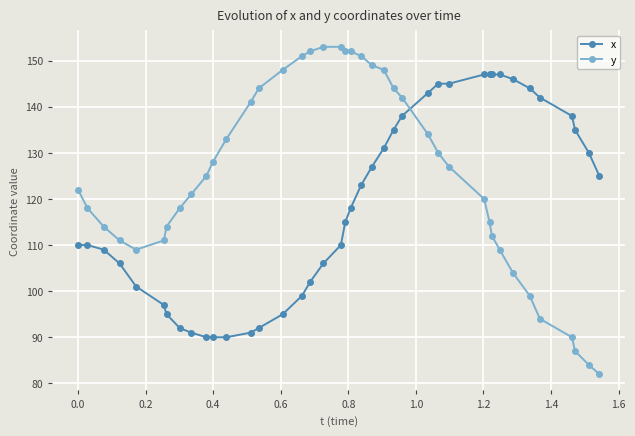

How many intersections are there between x and y?

1